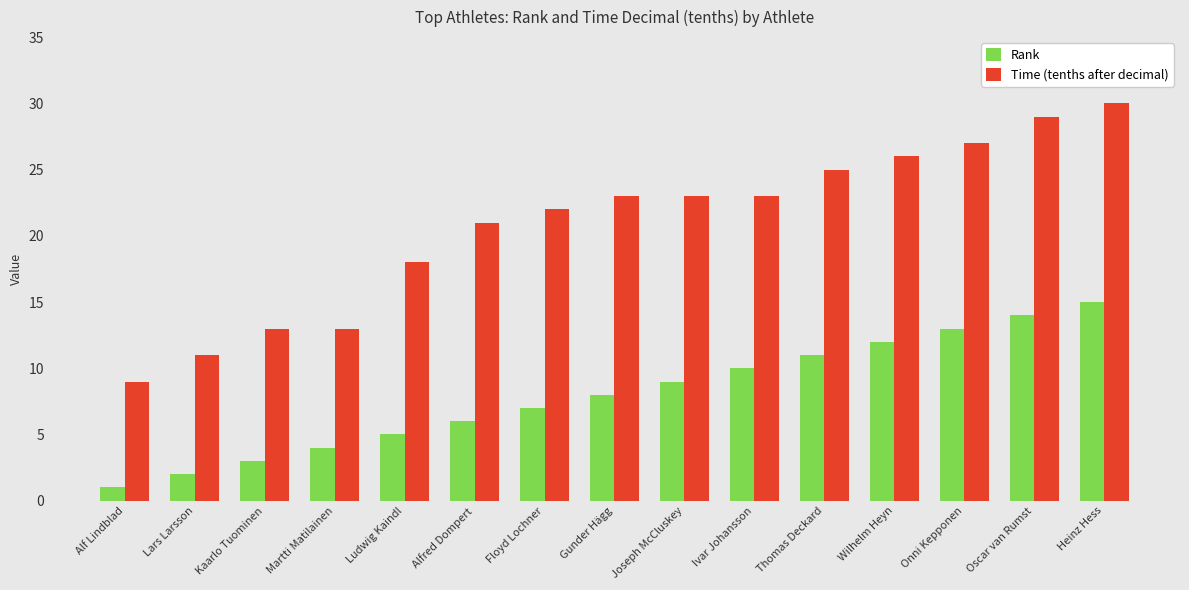

What is the label of the 11th bar from the right?

Ludwig Kaindl